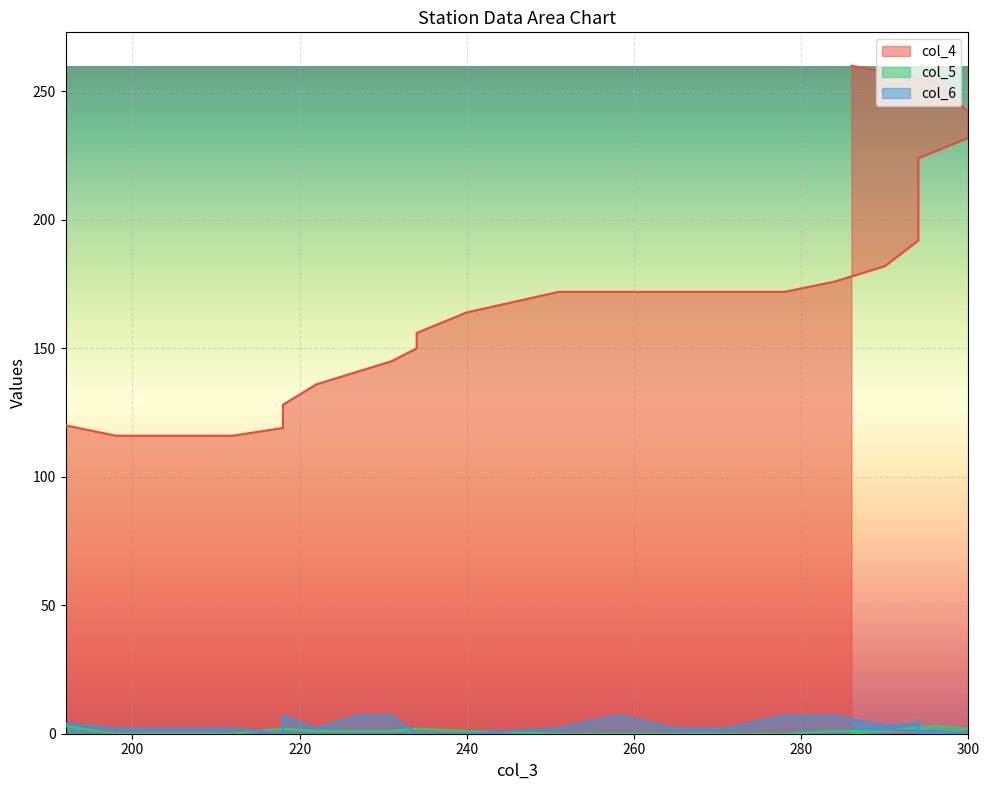

True or false: col_4 has a value of 362 at 300.

False